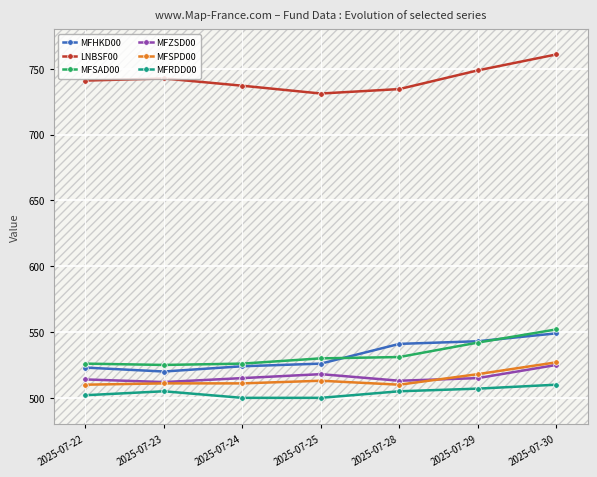

At how many categories does at least one series exceed 693?

7